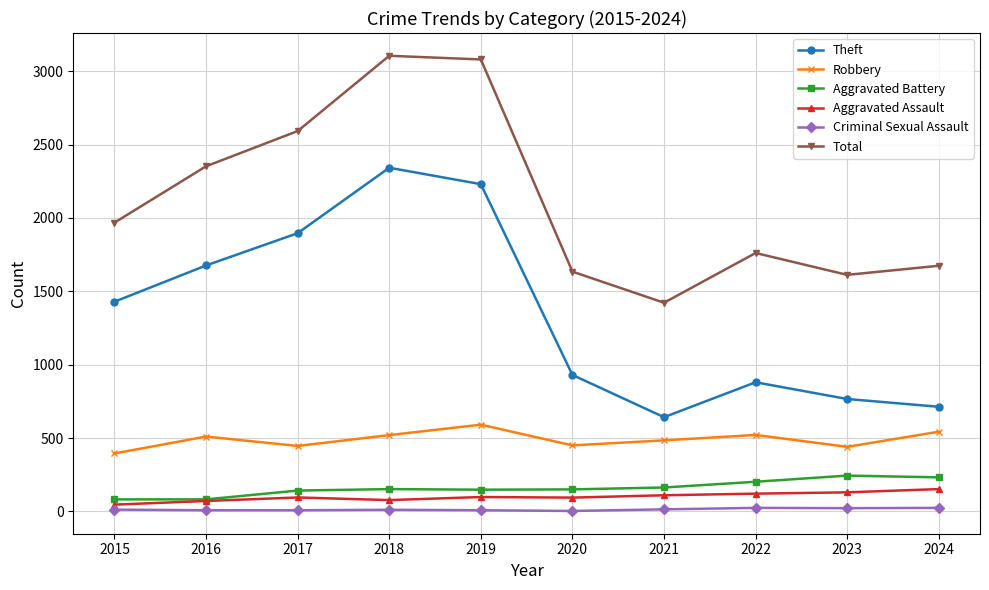

What is the minimum value shown in the chart?

3